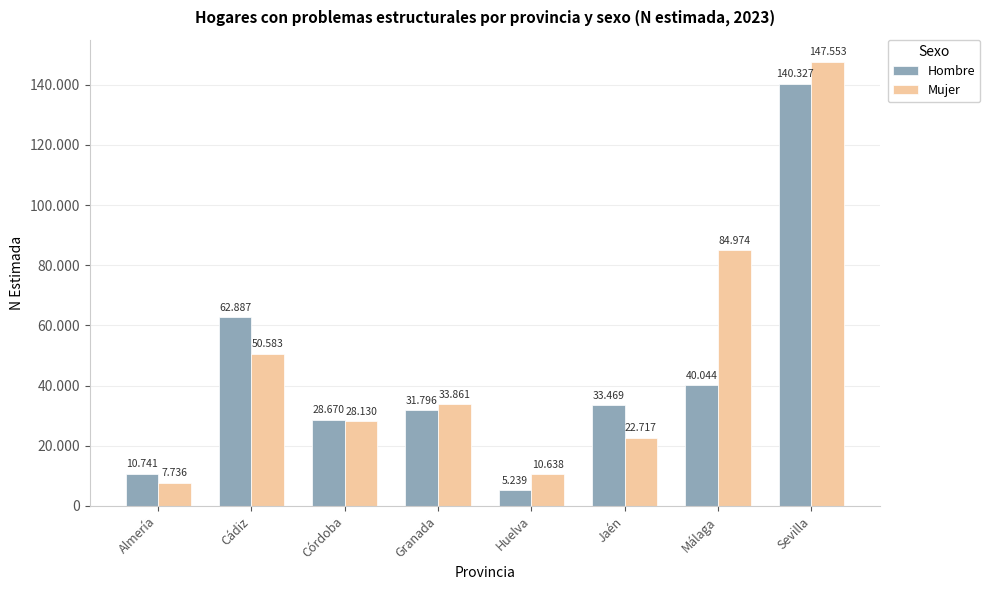

Is it true that Mujer equals 9956 at Córdoba?

False